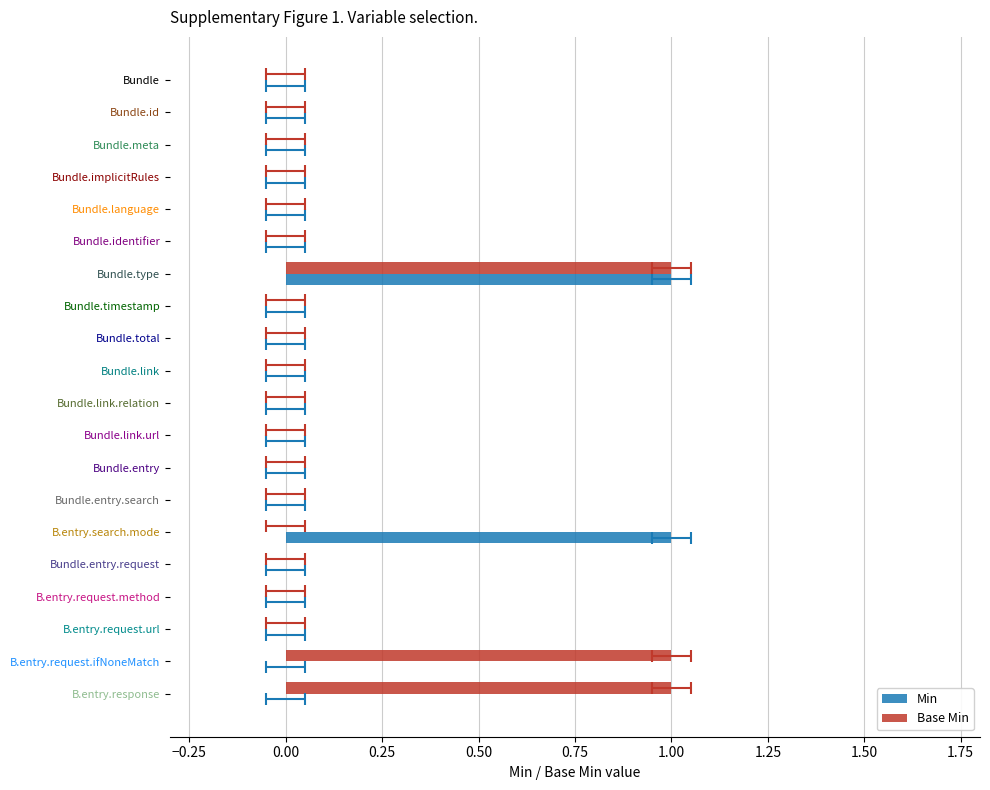

The value of Base Min at 1.75 is 0. True or false?

False